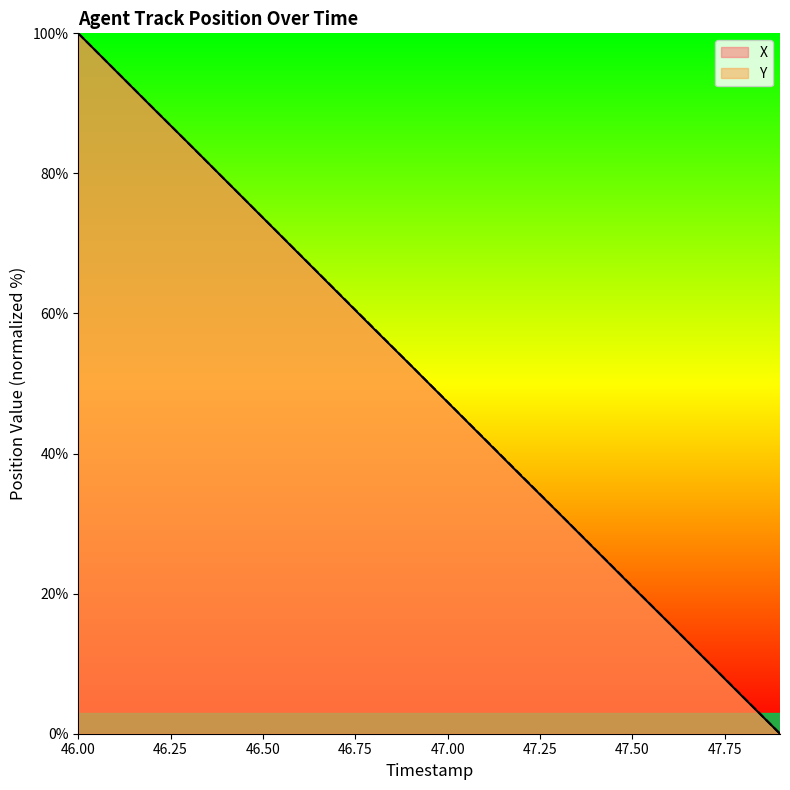

What is the highest value of the X series?

100.0